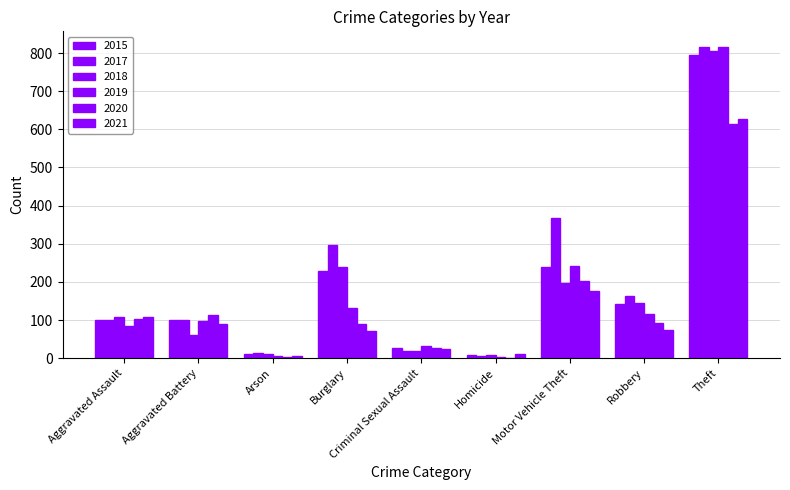

Reading left to right, what are all the values shown in this chart?

2015: 99	99	12	230	26	9	240	141	795
2017: 99	99	14	297	19	7	367	163	816
2018: 107	62	11	239	19	9	196	144	805
2019: 85	98	5	132	33	4	241	116	816
2020: 104	113	4	90	27	2	202	93	615
2021: 108	91	6	71	24	12	177	75	627